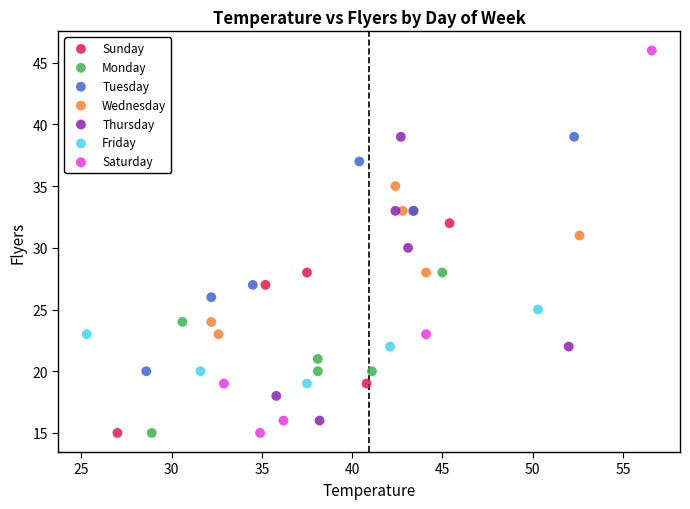

Which series reaches the maximum Y coordinate?

Saturday